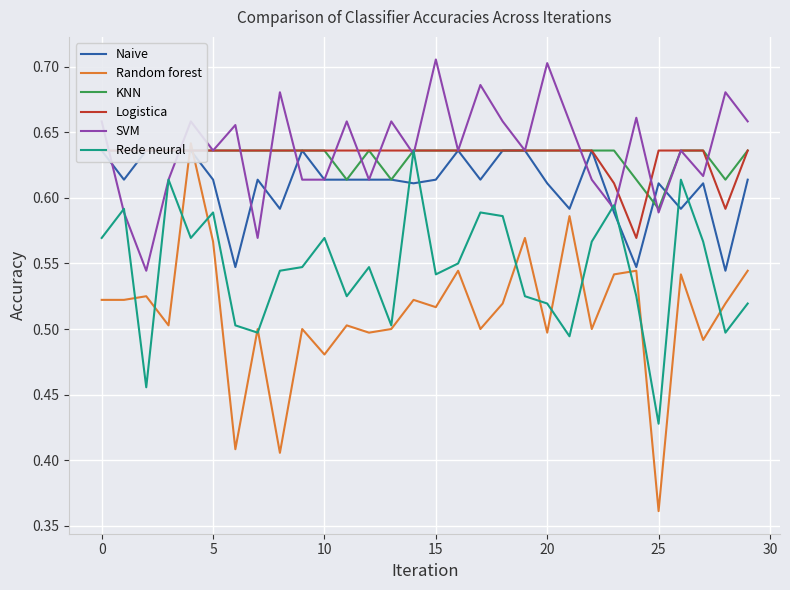

How many intersections are there between SVM and KNN?

16